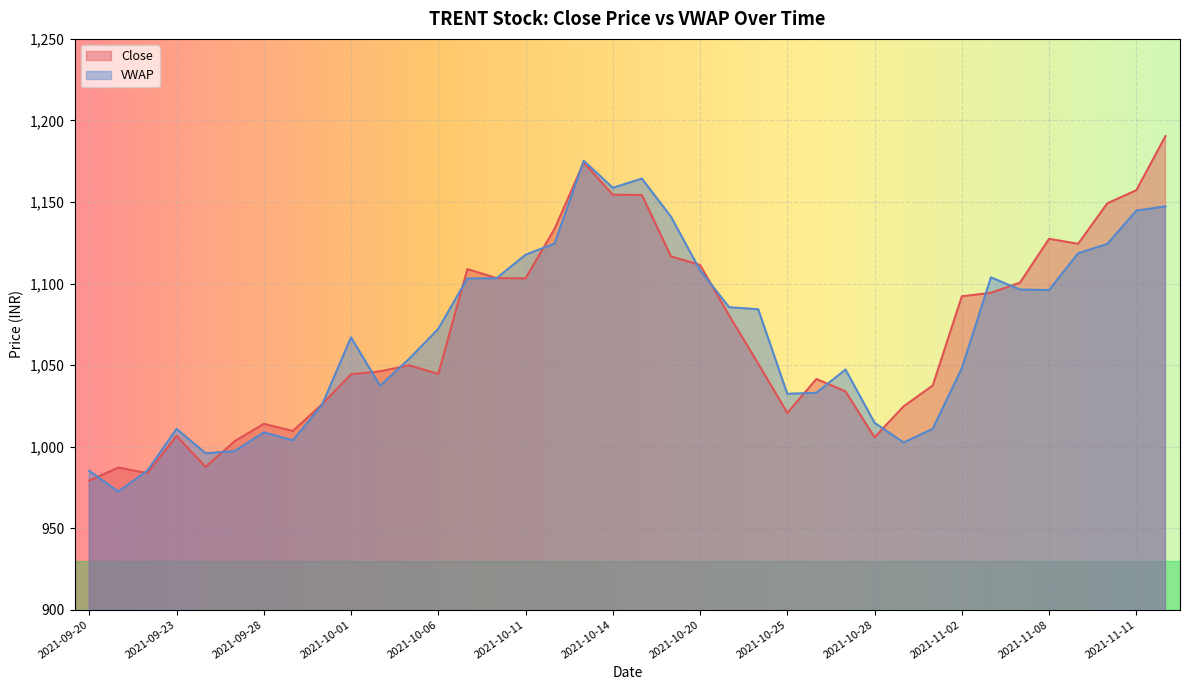

What is the change in value from 2021-10-06 to 2021-10-22?

+6.3